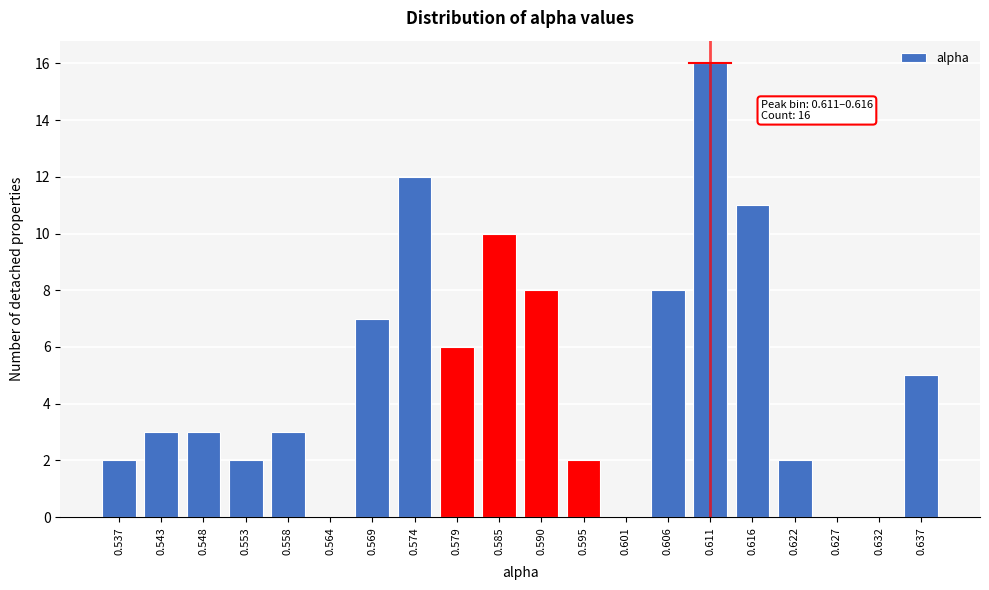

Reading right to left, extract all data points from this chart.

0.637=5	0.632=0	0.627=0	0.622=2	0.616=11	0.611=16	0.606=8	0.601=0	0.595=2	0.590=8	0.585=10	0.579=6	0.574=12	0.569=7	0.564=0	0.558=3	0.553=2	0.548=3	0.543=3	0.537=2